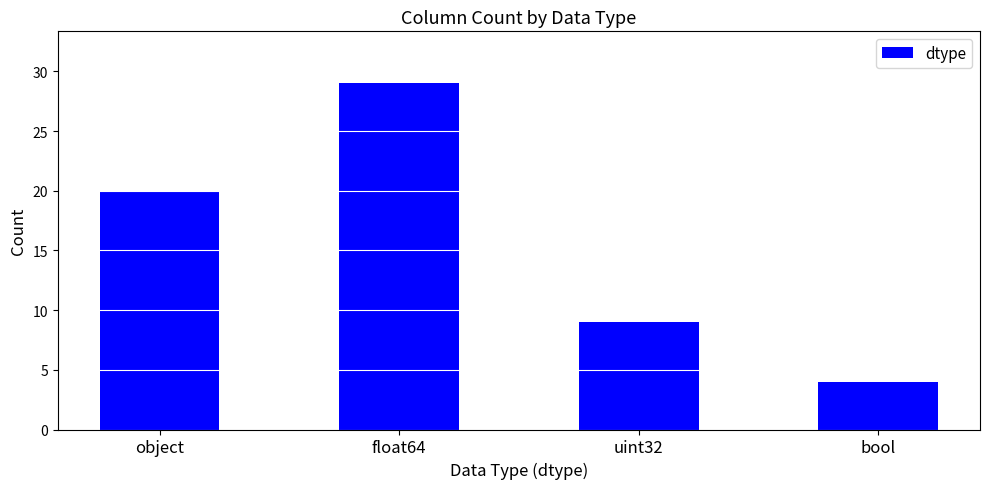

Reading left to right, what are all the values shown in this chart?

20	29	9	4